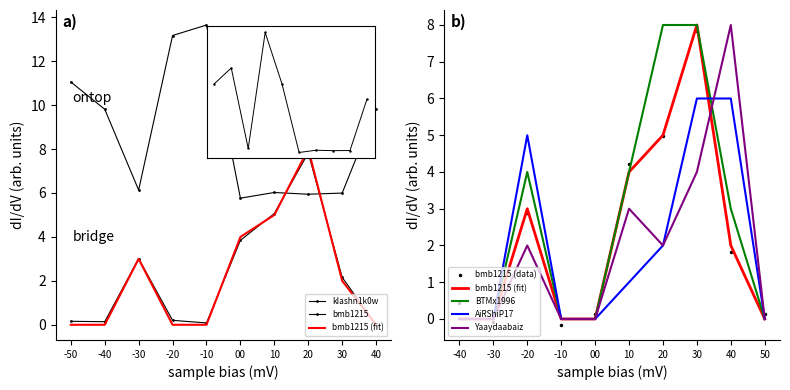

Reading left to right, transcribe all the data shown in this chart.

bmb1215: 0.0	0.0	3.0	0.0	0.0	4.0	5.0	8.0	2.0	0.0
BTMx1996: 0.0	0.0	4.0	0.0	0.0	4.0	8.0	8.0	3.0	0.0
kIashn1k0w: 11.1	9.8	6.1	13.2	13.6	5.8	6.0	5.9	6.0	9.8
Yaaydaabaiz: 0.0	0.0	2.0	0.0	0.0	3.0	2.0	4.0	8.0	0.0
AiRShiP17: 0.0	0.0	5.0	0.0	0.0	1.0	2.0	6.0	6.0	0.0